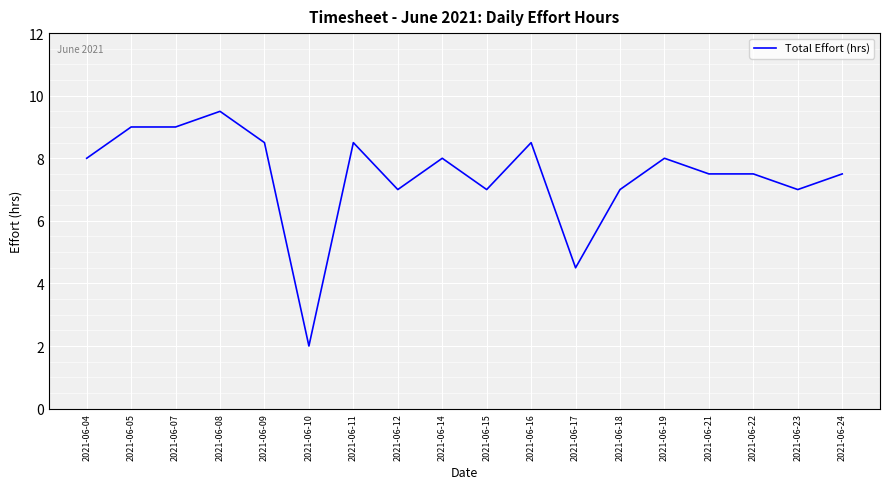

Between 2021-06-10 and 2021-06-04, which is larger?

2021-06-04